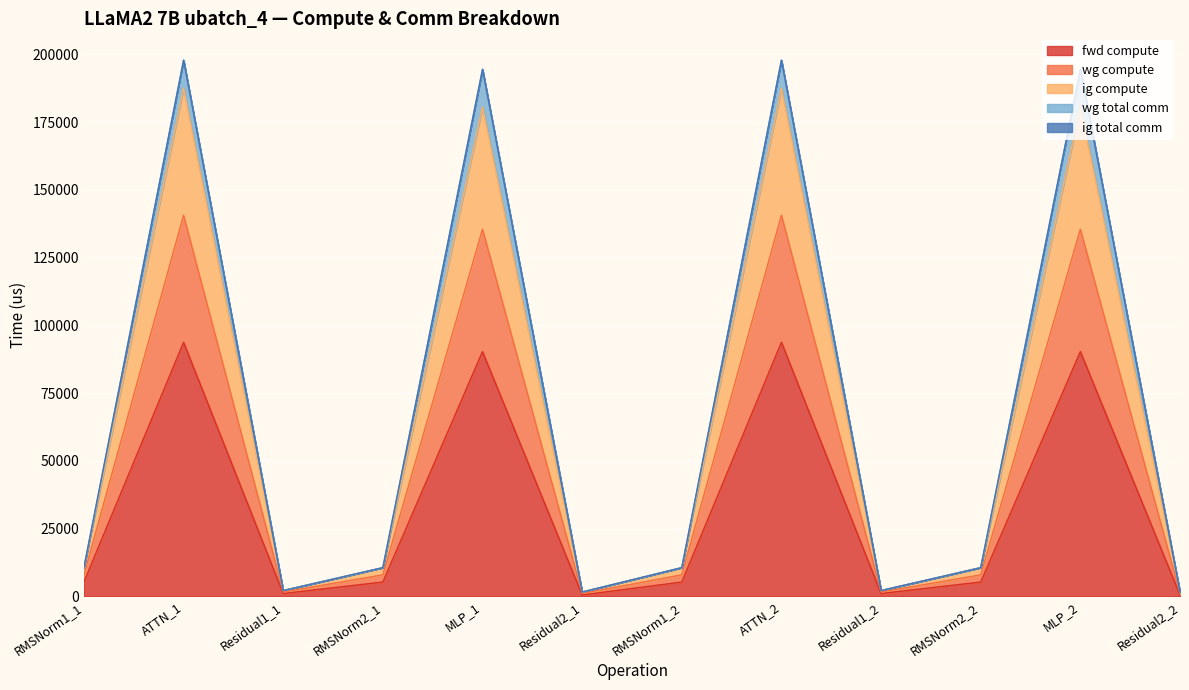

What is the minimum value for wg total comm?

1646.6